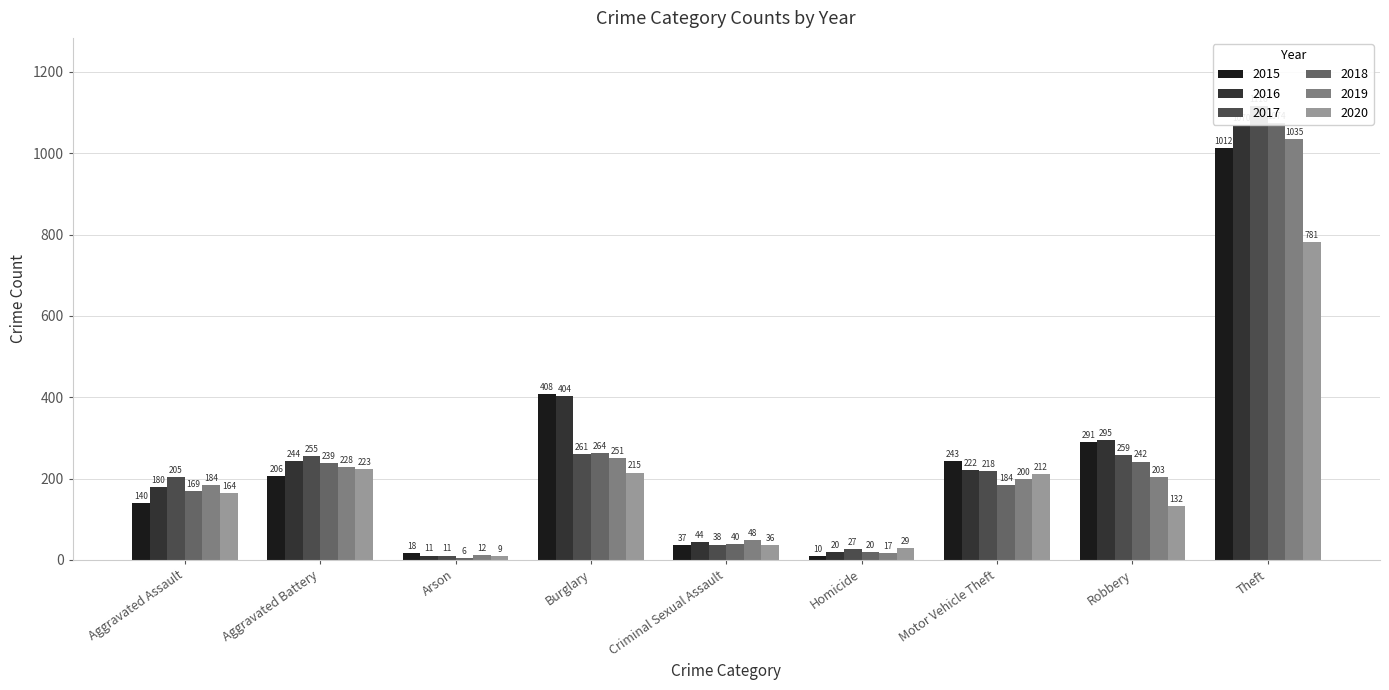

Reading left to right, extract all data points from this chart.

2015: Aggravated Assault=140	Aggravated Battery=206	Arson=18	Burglary=408	Criminal Sexual Assault=37	Homicide=10	Motor Vehicle Theft=243	Robbery=291	Theft=1012
2016: Aggravated Assault=180	Aggravated Battery=244	Arson=11	Burglary=404	Criminal Sexual Assault=44	Homicide=20	Motor Vehicle Theft=222	Robbery=295	Theft=1070
2017: Aggravated Assault=205	Aggravated Battery=255	Arson=11	Burglary=261	Criminal Sexual Assault=38	Homicide=27	Motor Vehicle Theft=218	Robbery=259	Theft=1116
2018: Aggravated Assault=169	Aggravated Battery=239	Arson=6	Burglary=264	Criminal Sexual Assault=40	Homicide=20	Motor Vehicle Theft=184	Robbery=242	Theft=1074
2019: Aggravated Assault=184	Aggravated Battery=228	Arson=12	Burglary=251	Criminal Sexual Assault=48	Homicide=17	Motor Vehicle Theft=200	Robbery=203	Theft=1035
2020: Aggravated Assault=164	Aggravated Battery=223	Arson=9	Burglary=215	Criminal Sexual Assault=36	Homicide=29	Motor Vehicle Theft=212	Robbery=132	Theft=781